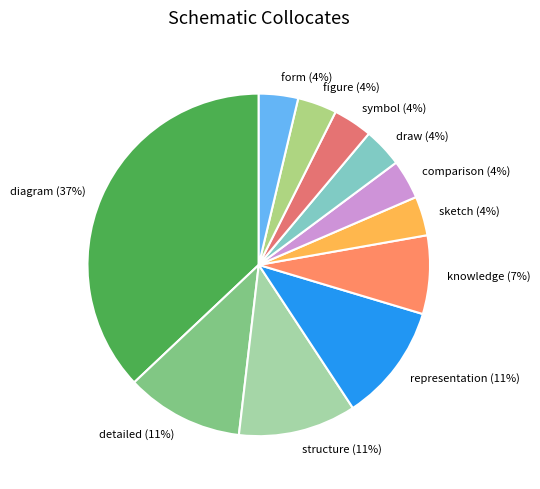

Which slice is the largest?

diagram